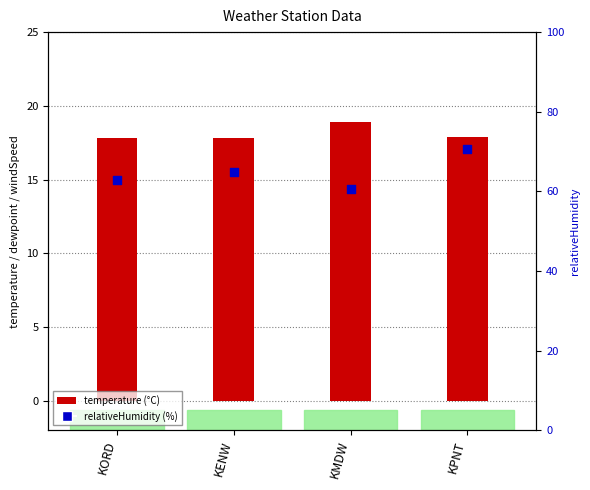

Is the value of relativeHumidity at KPNT greater than the value of temperature at KMDW?

Yes